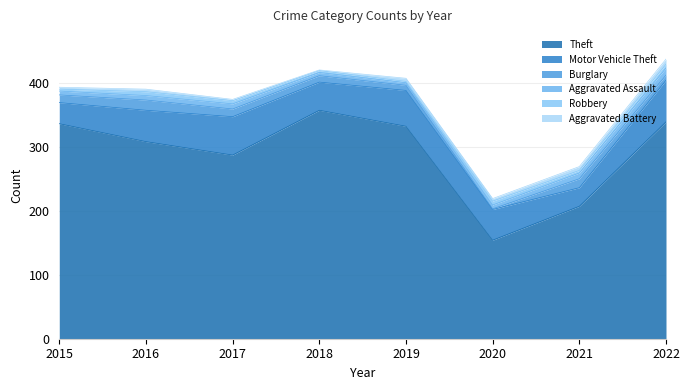

Read the Aggravated Battery value at 2017.

2